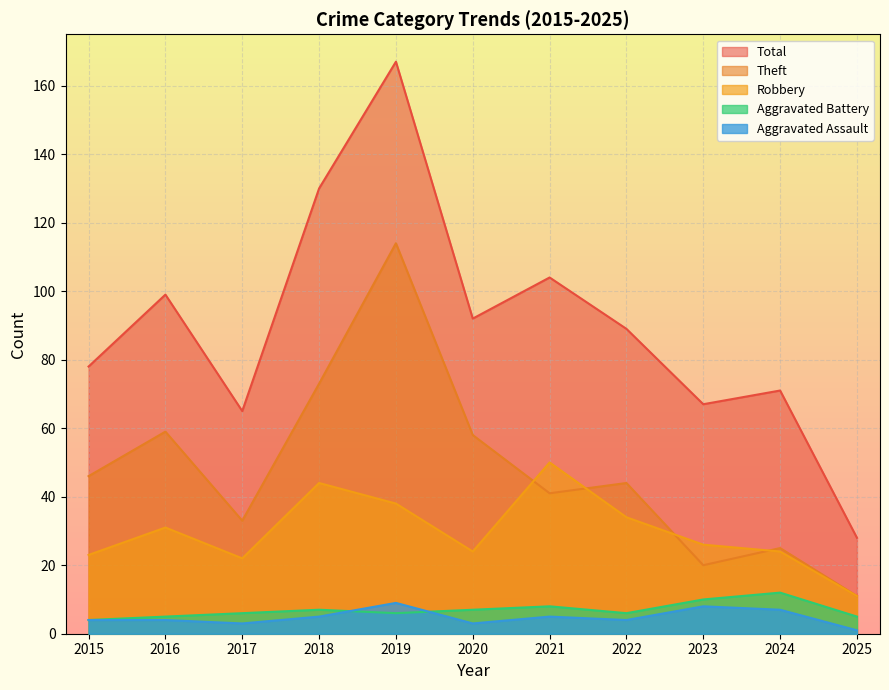

What is the difference between the second highest and second lowest values in the Robbery series?

22